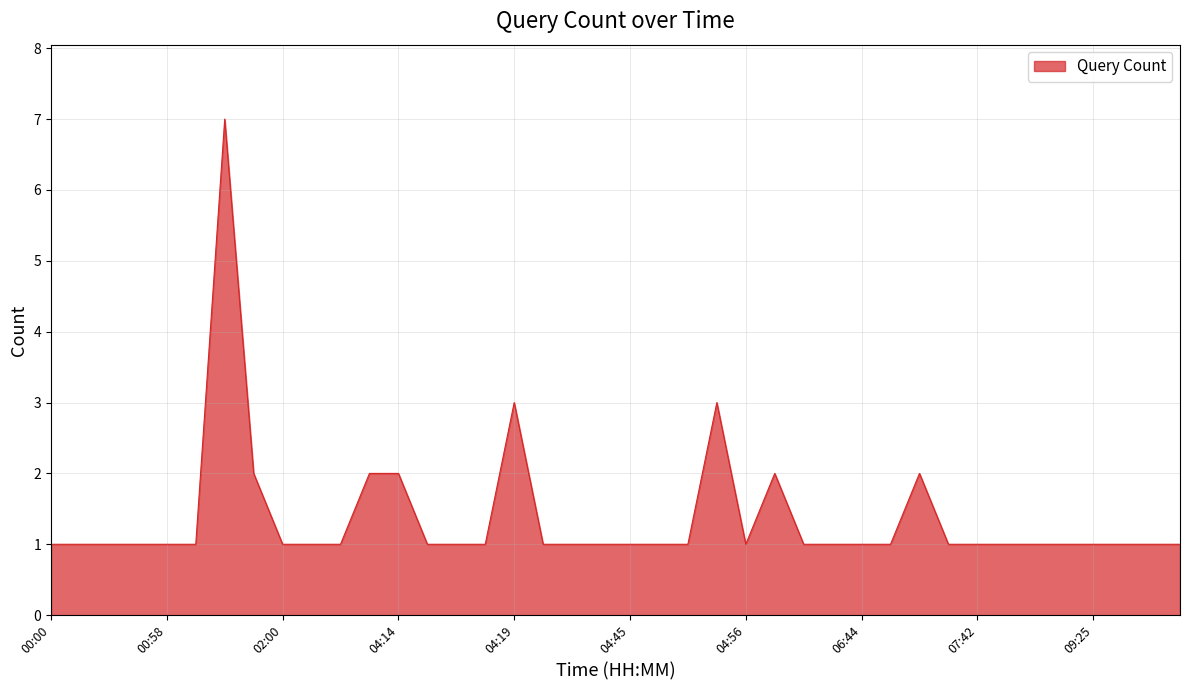

What is the greatest value displayed?

7